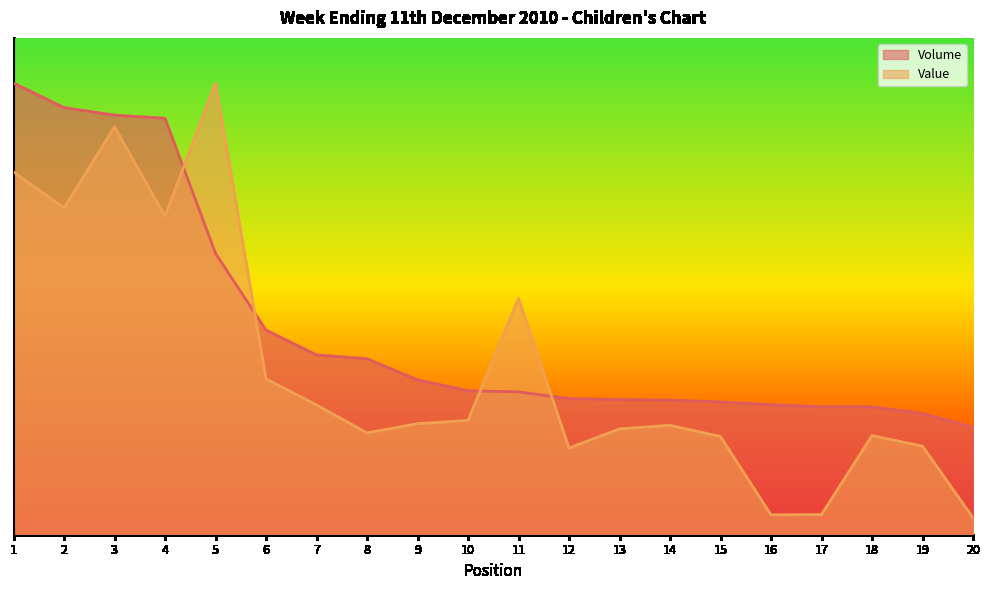

How many lines are shown in the chart?

2